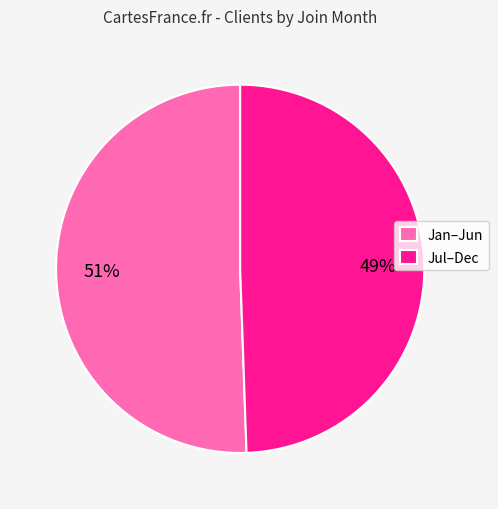

To the nearest percent, what is the combined percentage of Jul–Dec and Jan–Jun?

100%